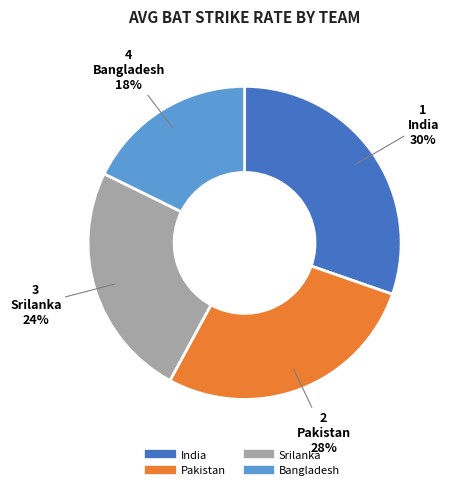

Do India and Srilanka together represent more than half of the pie?

Yes